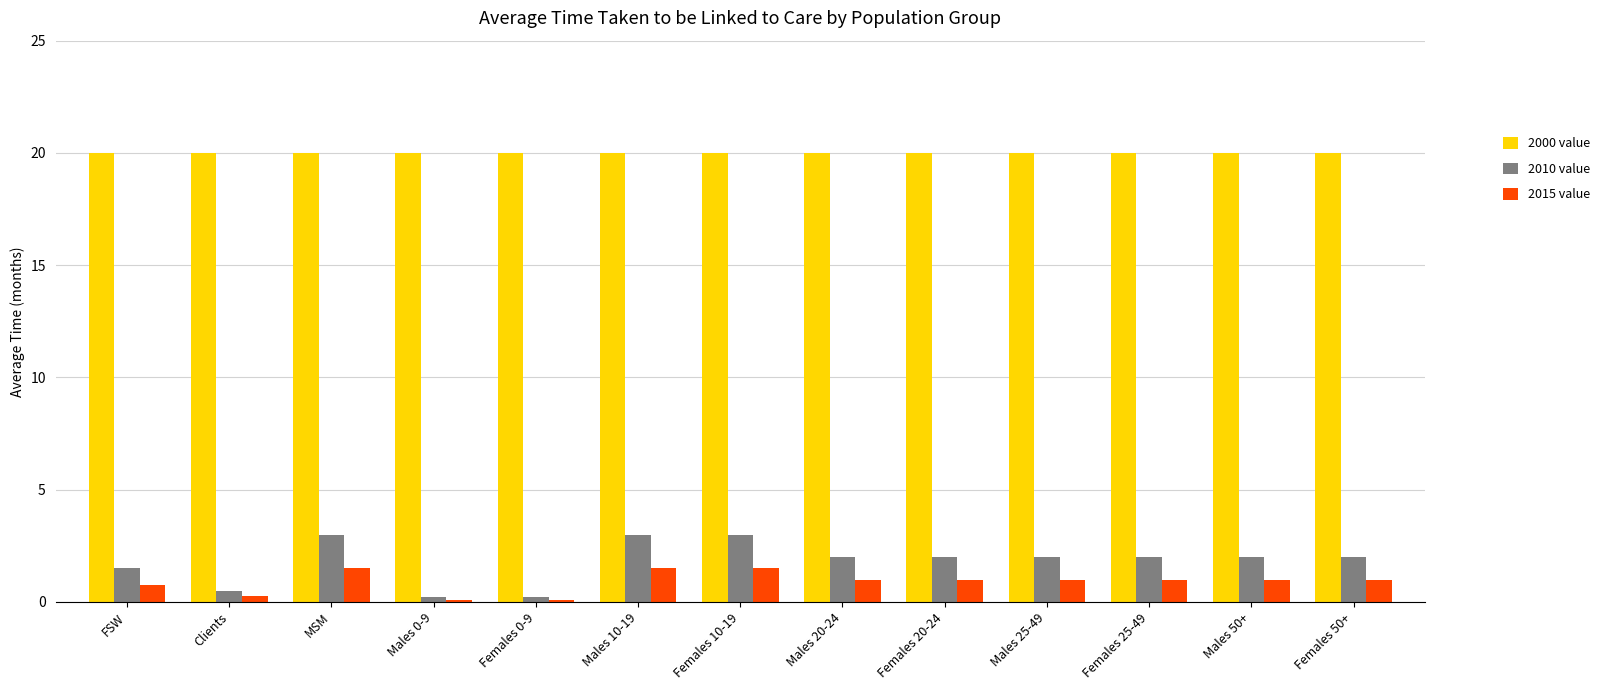

Rank the series by their maximum value, from highest to lowest.

2000 value, 2010 value, 2015 value